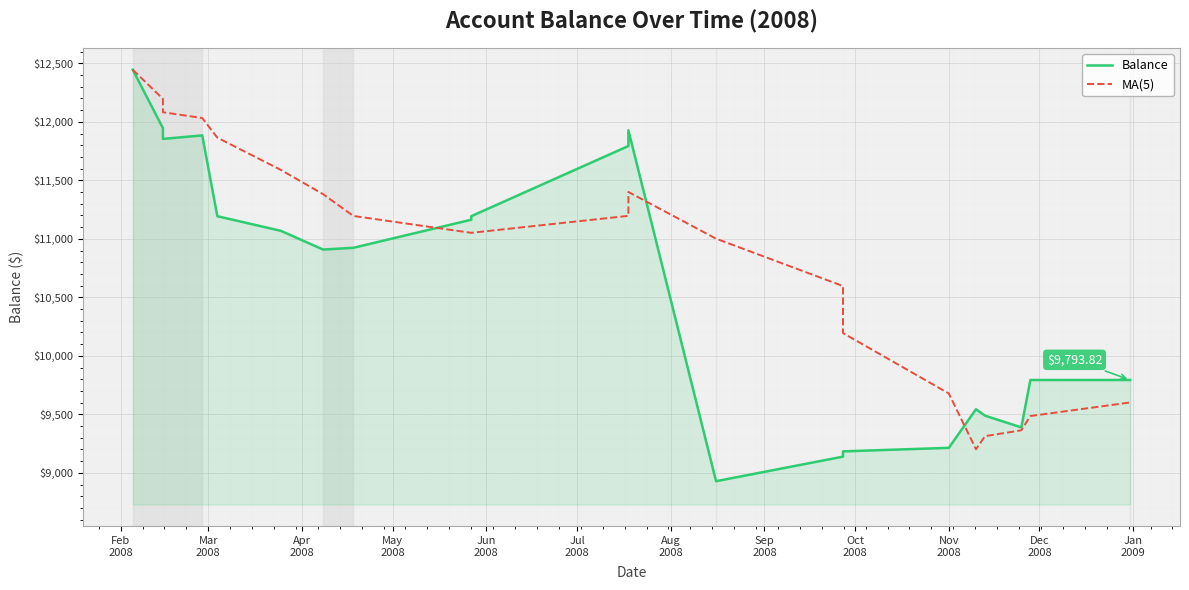

What is the average value of the MA(5) series?

10853.9